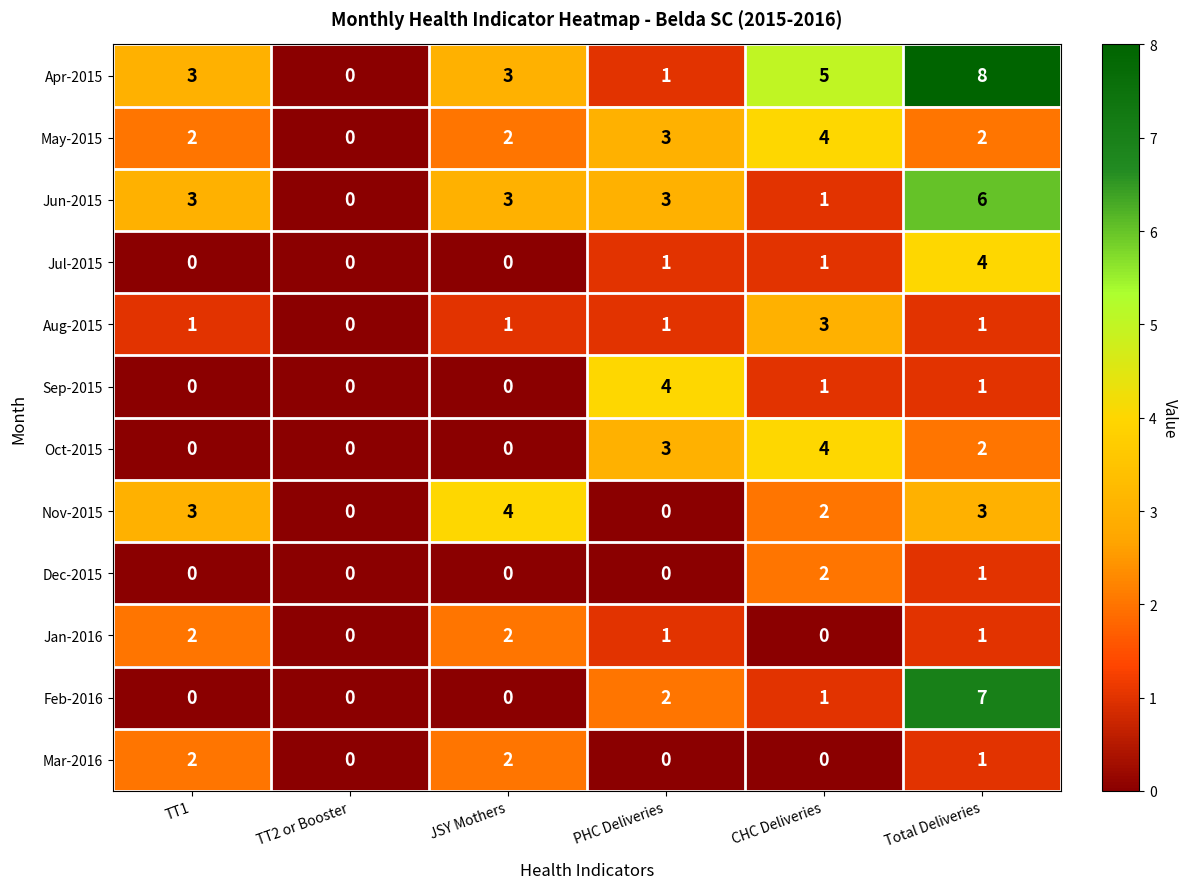

How many categories are shown in the chart?

6